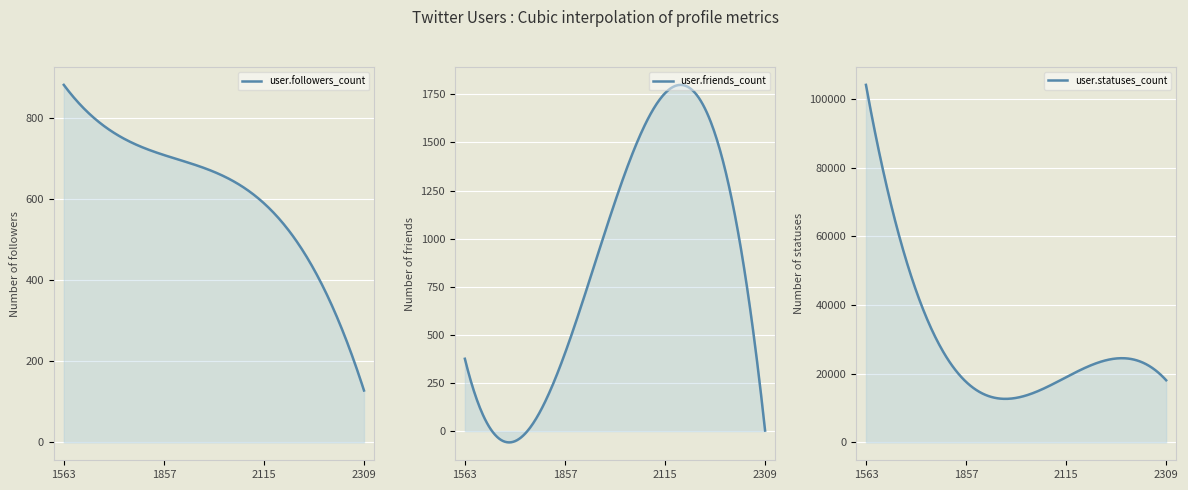

Which series has the largest total across all categories?

user.statuses_count